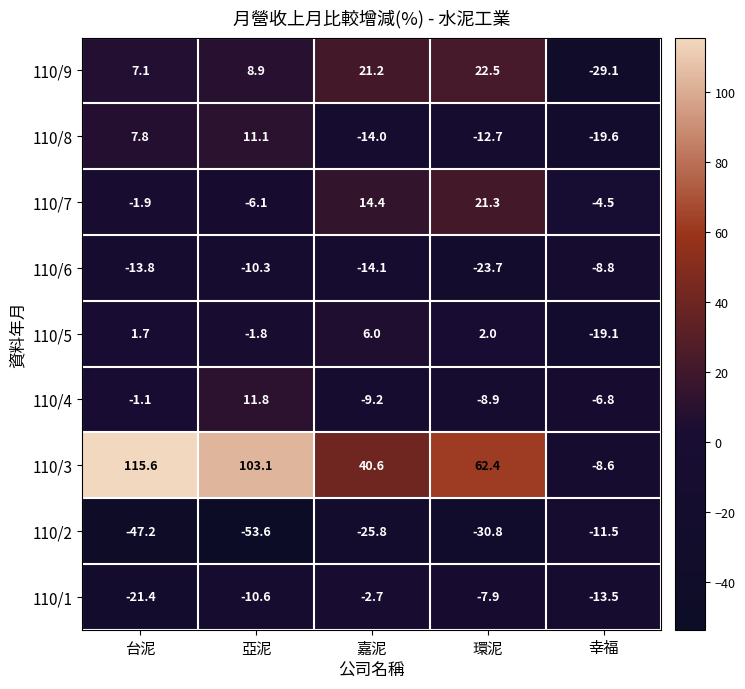

The value of 110/4 at 環泥 is -8.9. True or false?

True